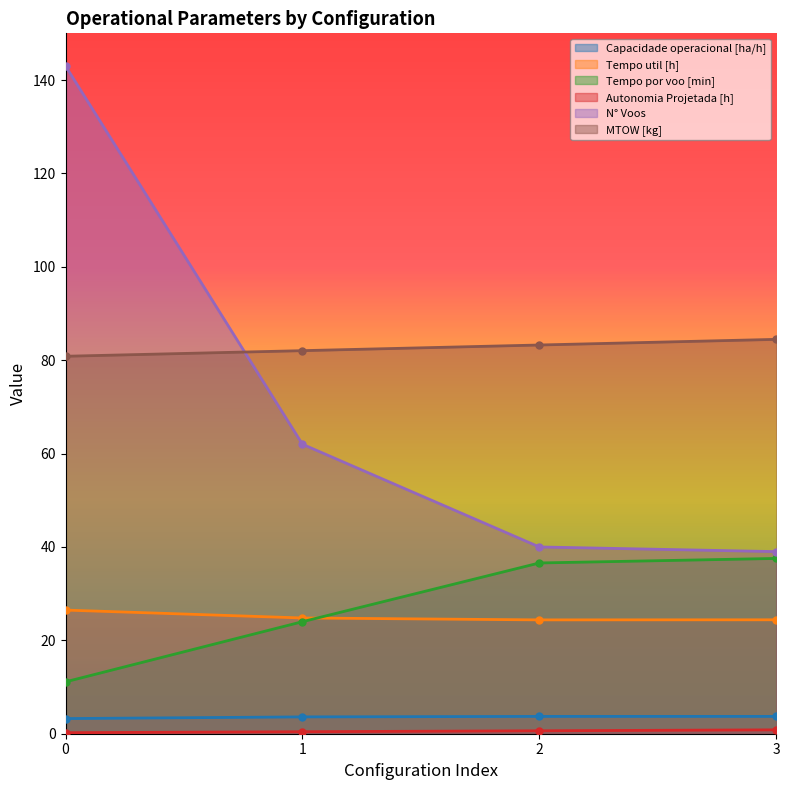

Reading left to right, what are all the values shown in this chart?

Capacidade operacional [ha/h]: 0=3.2	1=3.6	2=3.7	3=3.7
Tempo util [h]: 0=26.5	1=24.8	2=24.4	3=24.4
Tempo por voo [min]: 0=11.1	1=24.0	2=36.6	3=37.5
Autonomia Projetada [h]: 0=0.2	1=0.4	2=0.6	3=0.8
N° Voos: 0=143.0	1=62.0	2=40.0	3=39.0
MTOW [kg]: 0=80.8	1=82.0	2=83.2	3=84.5